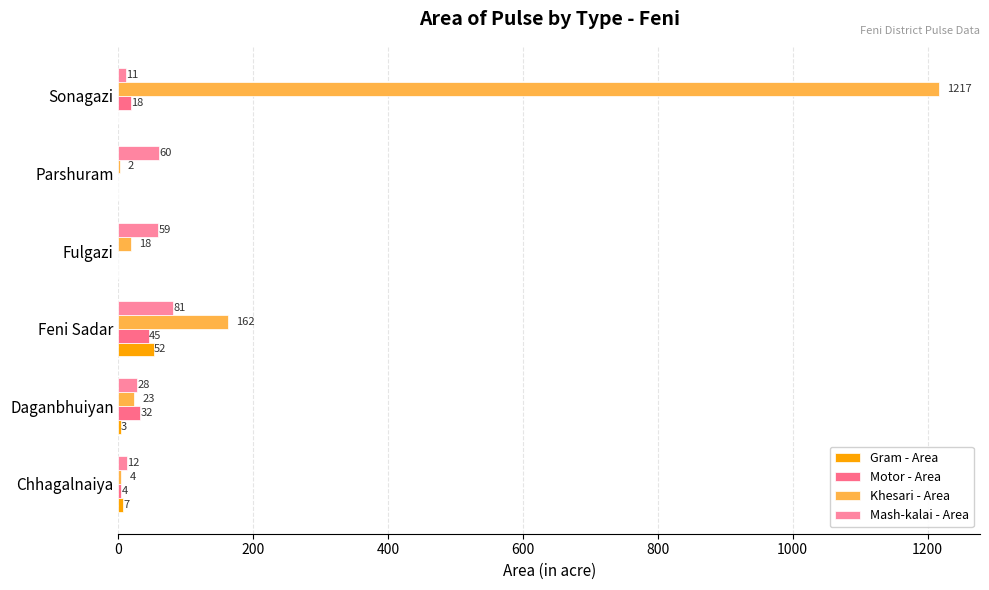

What is the maximum value for Khesari - Area?

1217